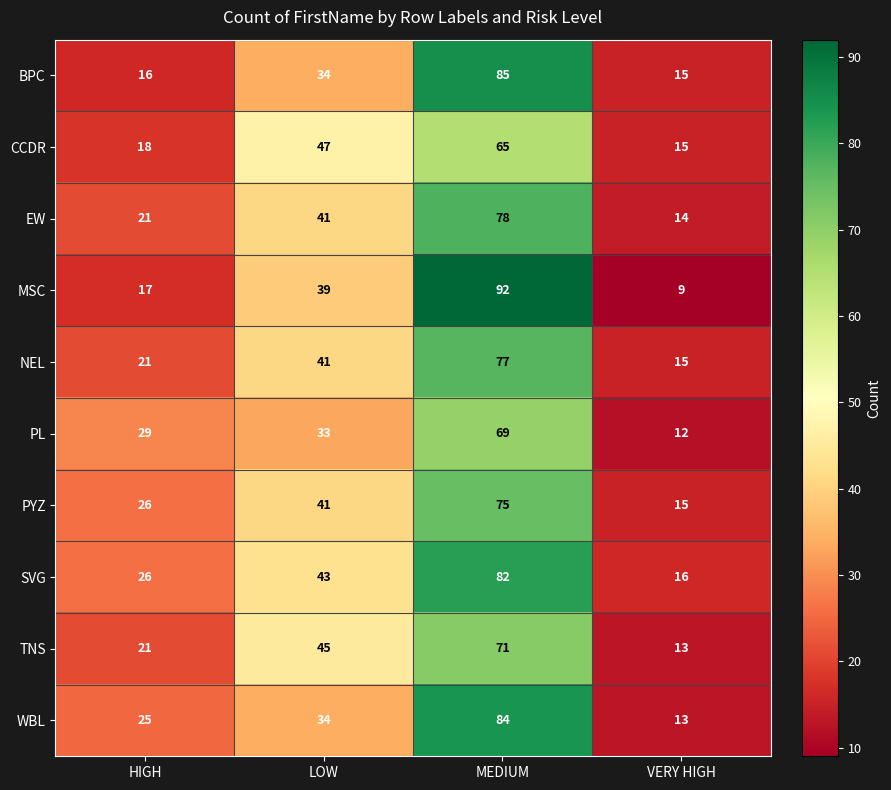

What is the total value across all series at VERY HIGH?

137